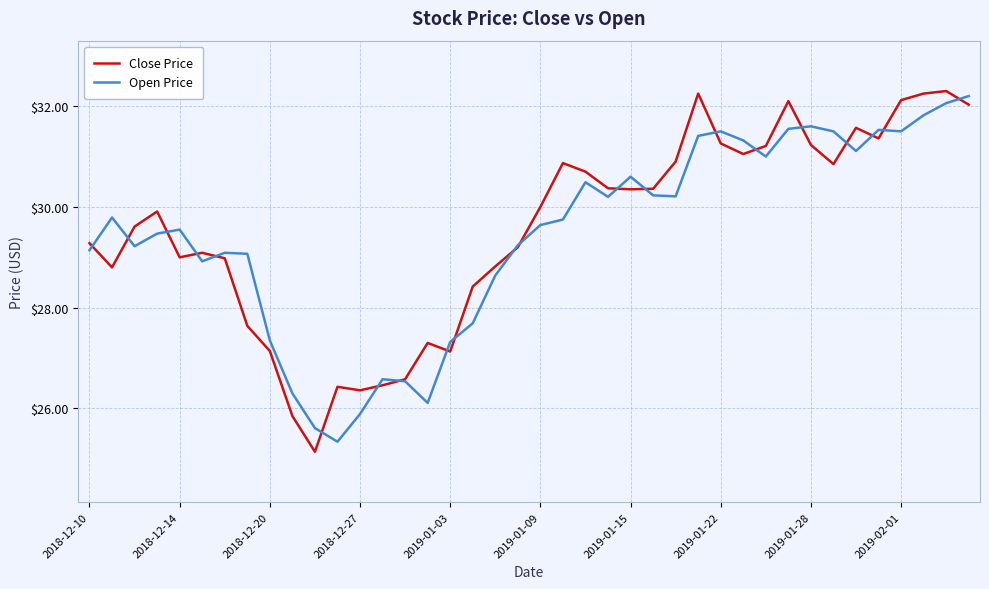

Is this an area chart (filled region under the line)?

No